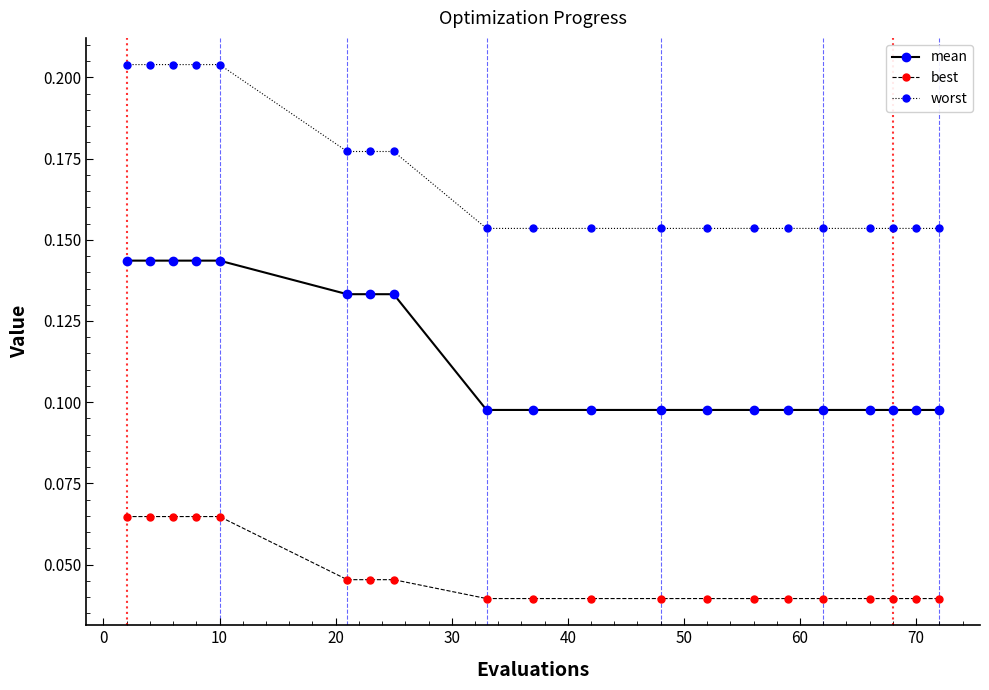

Count the mean values in the range 0 to 1.

20